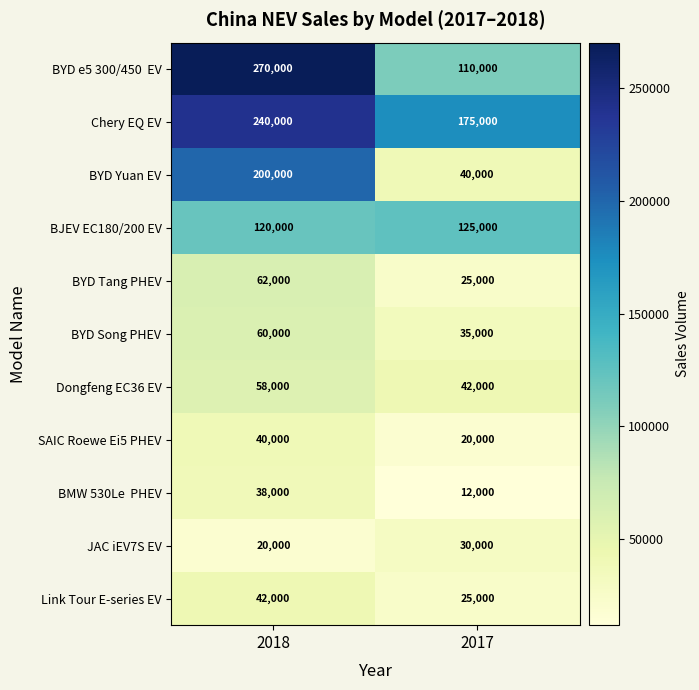

What is the minimum value shown in the chart?

12000